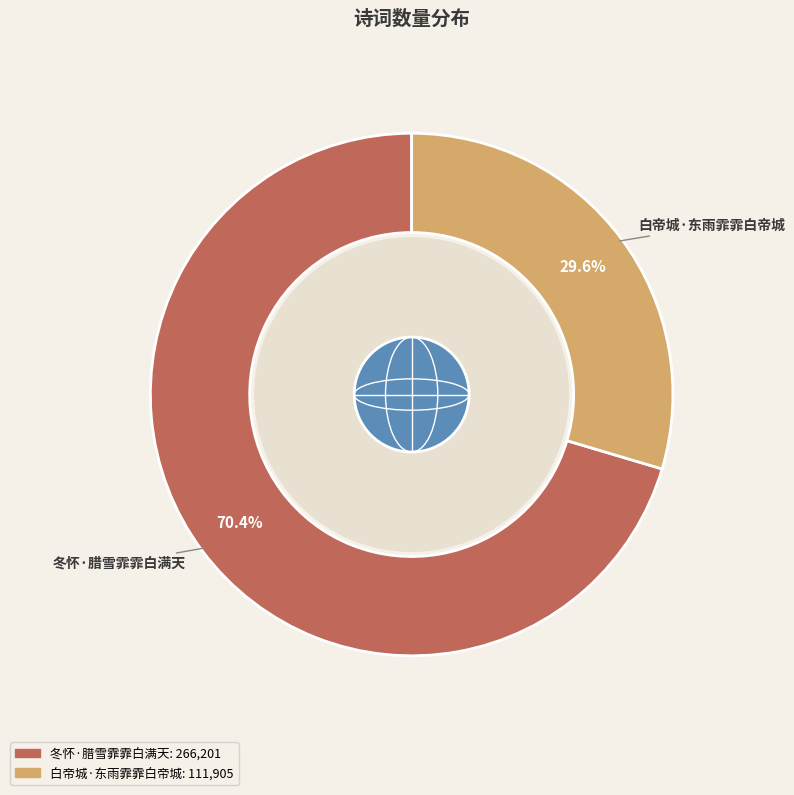

To the nearest percent, what percentage of the pie is 冬怀·腊雪霏霏白满天?

70%